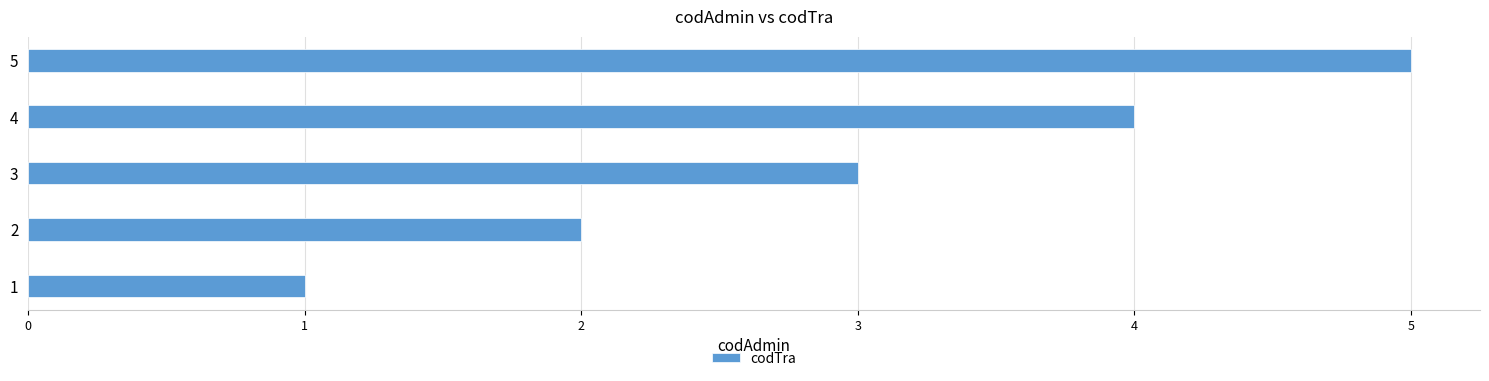

What is the minimum value shown in the chart?

1